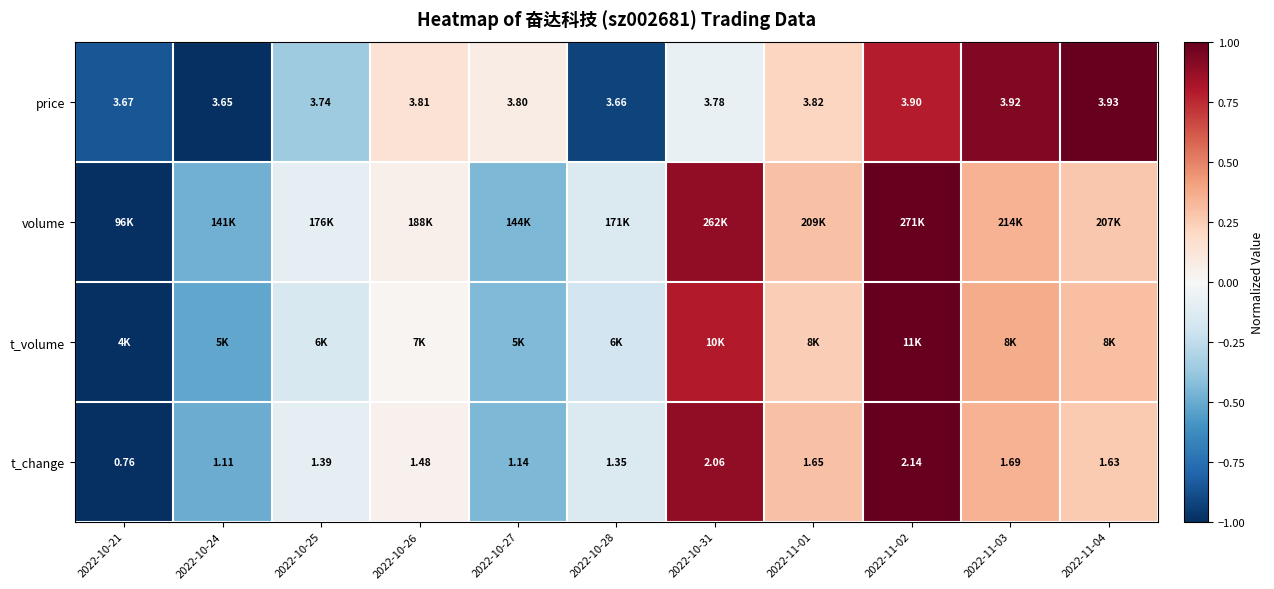

How many values in the t_change series exceed 1?

10